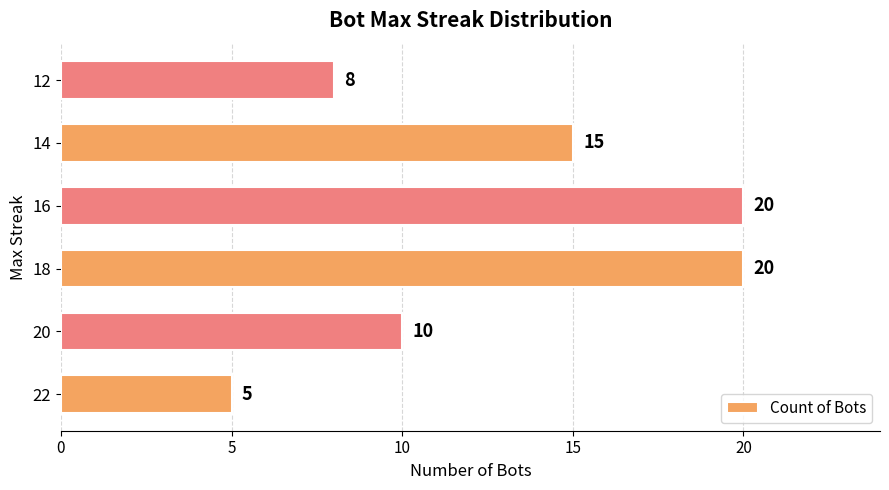

Between 22 and 14, which is larger?

14